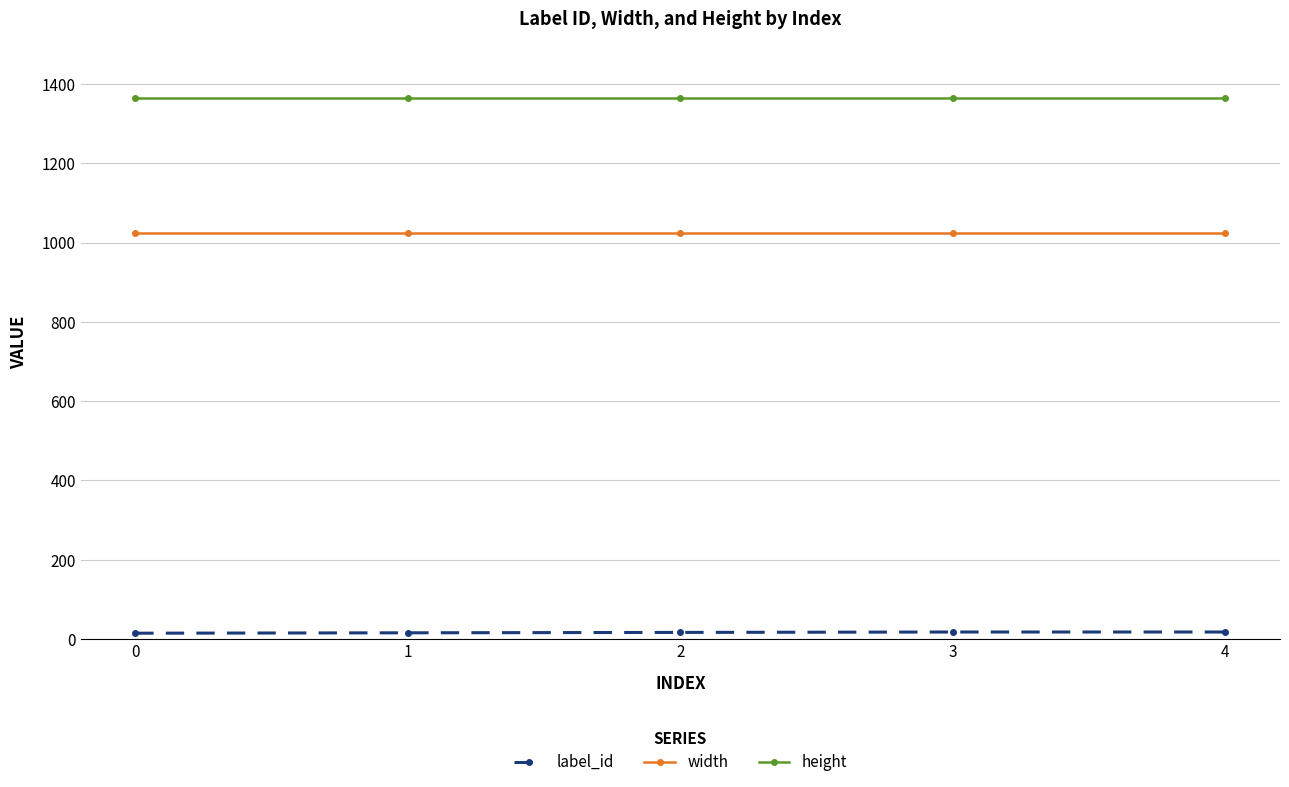

How many categories are shown in the chart?

5